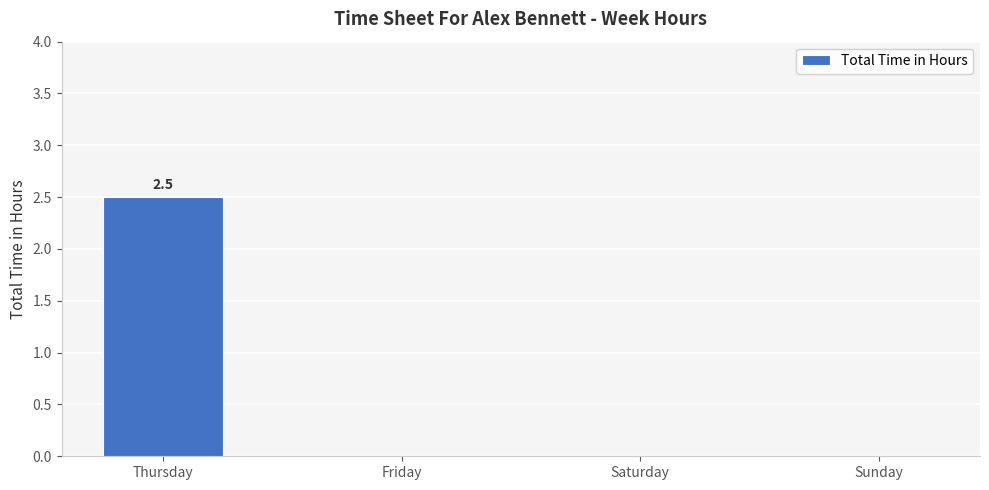

What is the difference between the values at Thursday and Sunday?

2.5